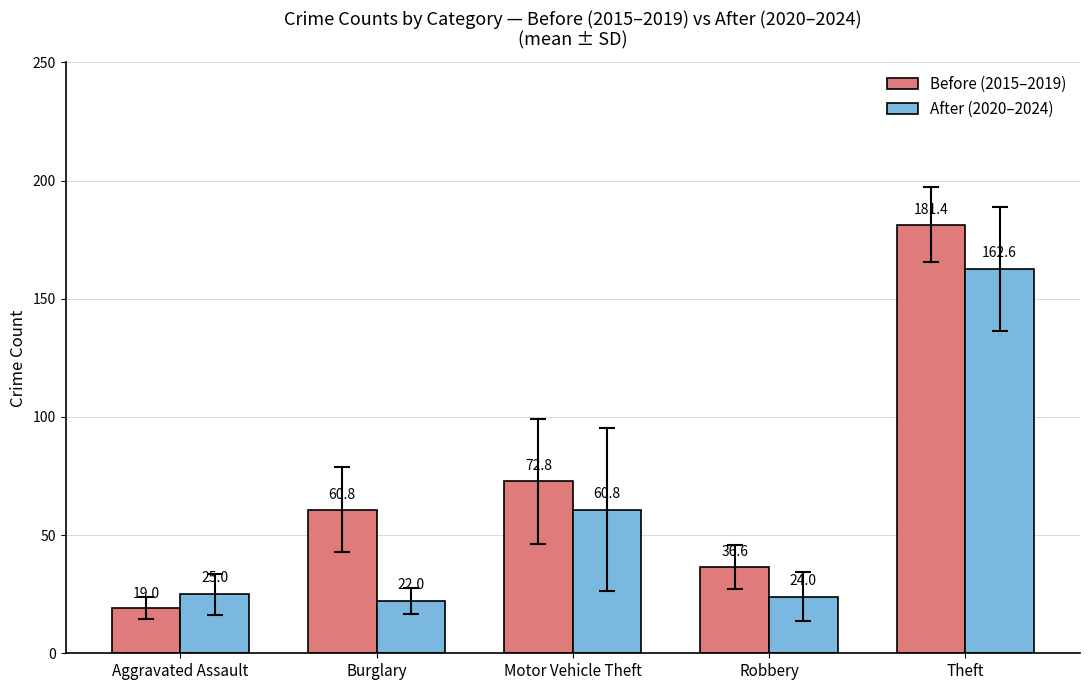

What is the label of the 1st bar from the left?

Aggravated Assault